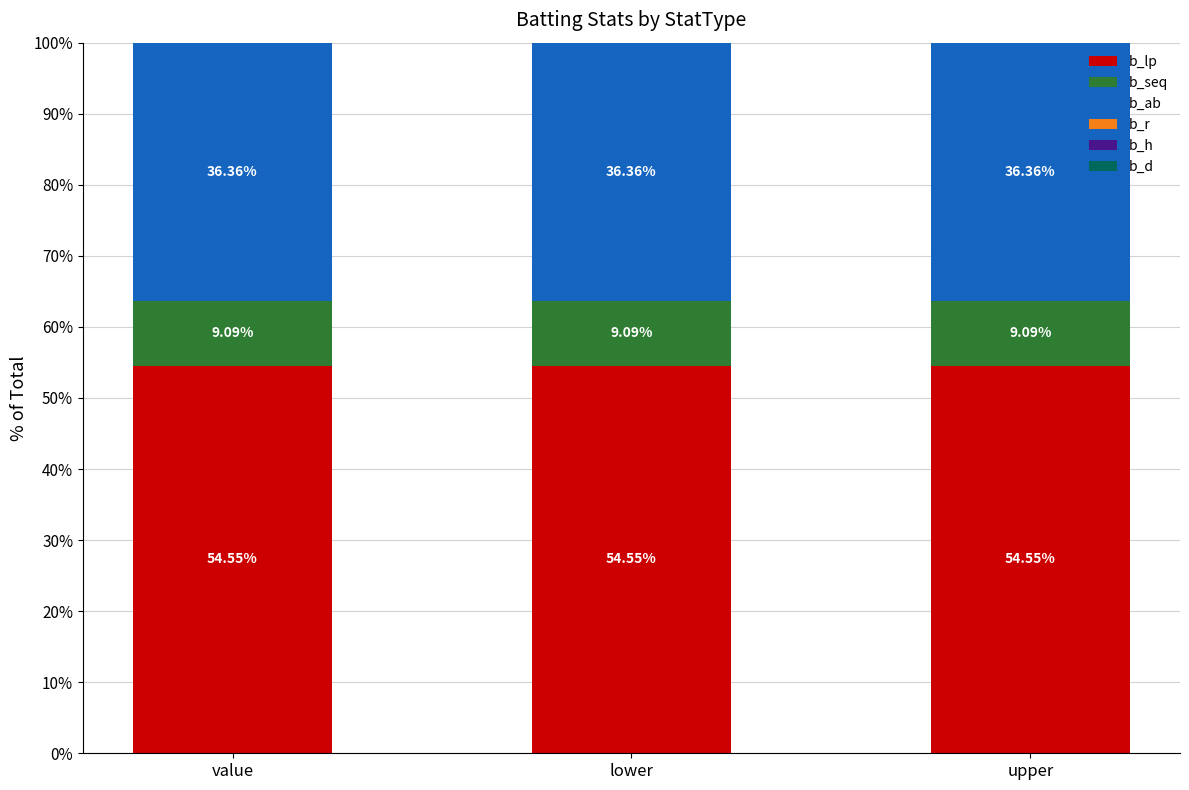

What is the sum of all b_lp values?

163.6